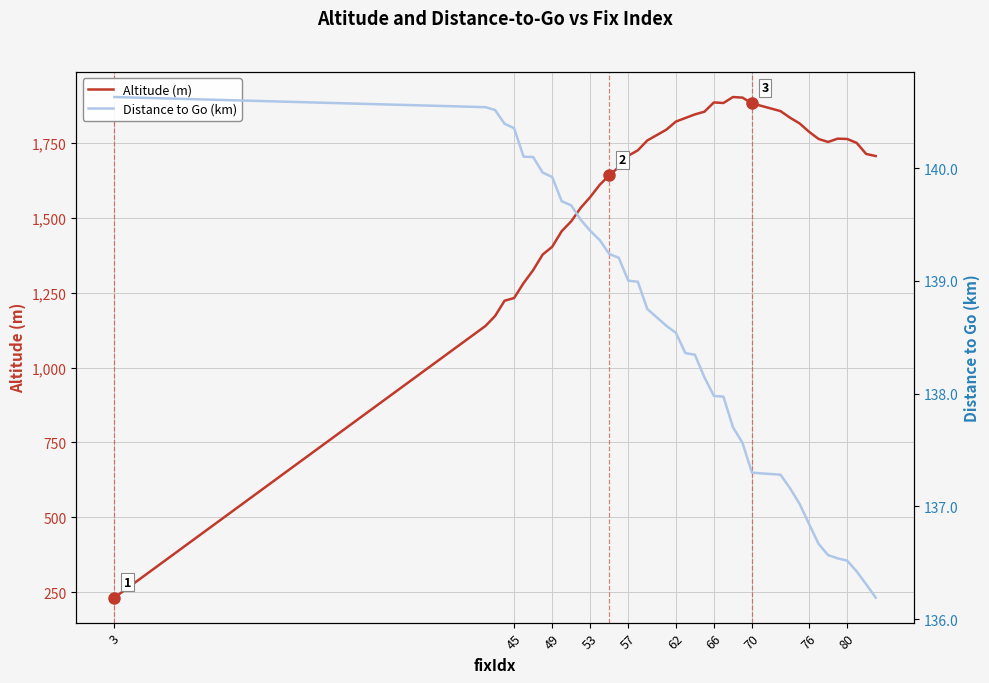

How many series are shown in this chart?

2